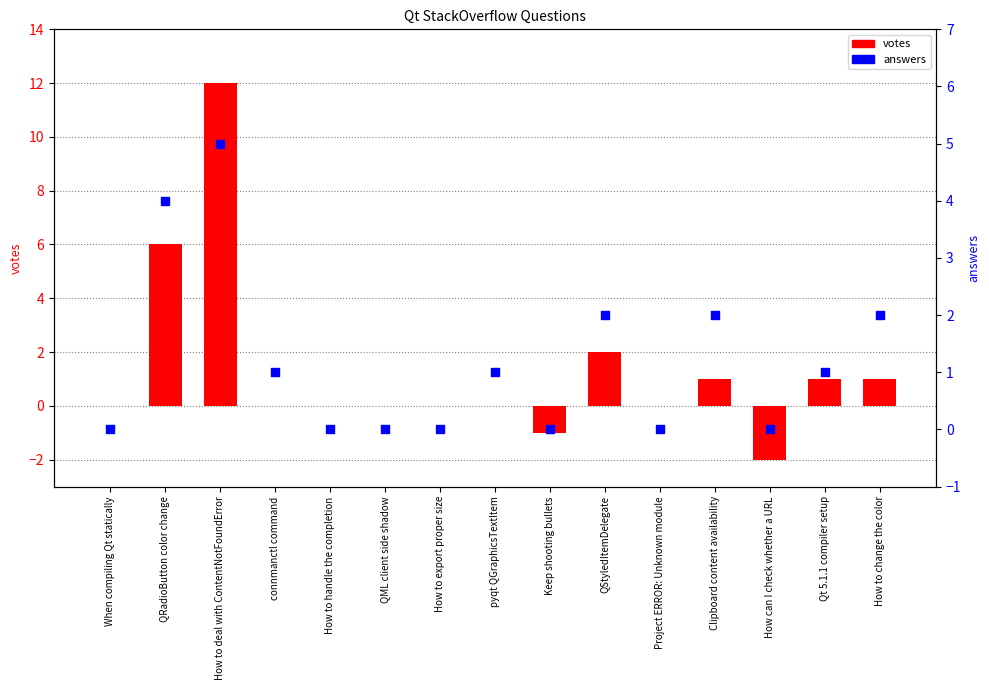

Which series has the largest total across all categories?

votes